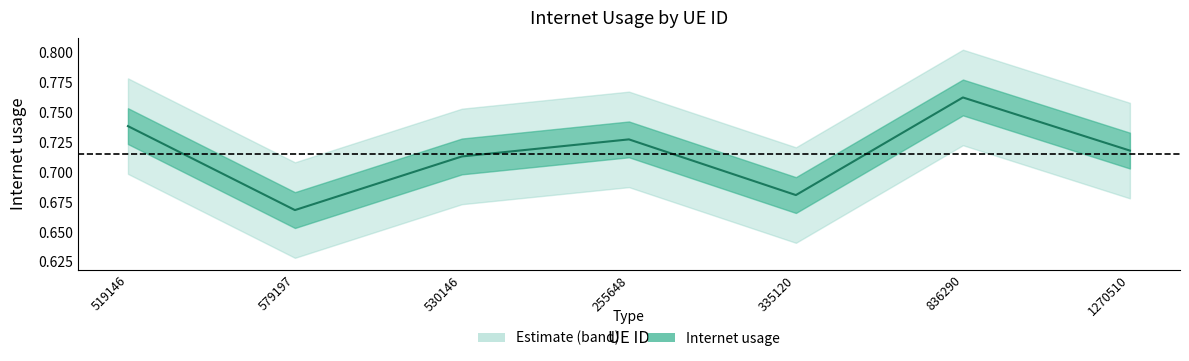

List the labels in order of value, smallest first.

579197, 335120, 530146, 1270510, 255648, 519146, 836290